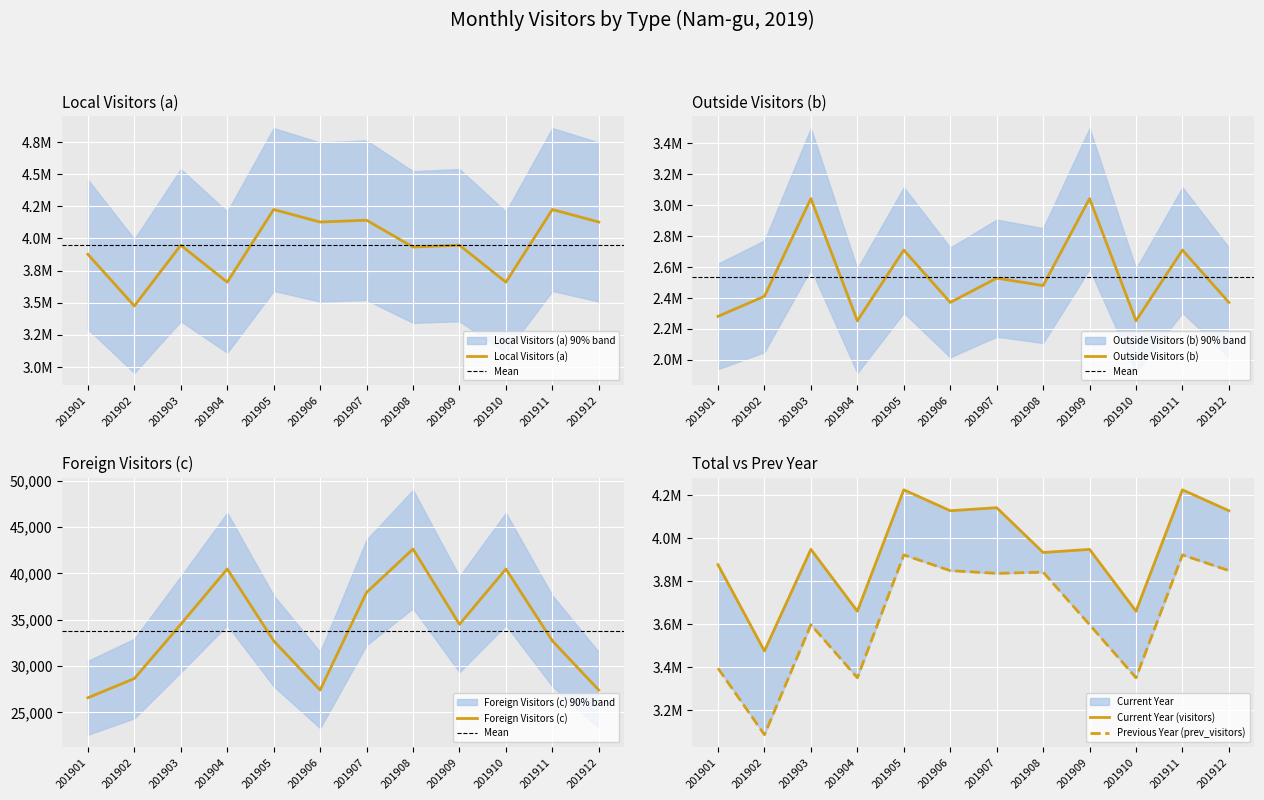

Reading left to right, what are all the values shown in this chart?

visitors: 201901=3875736	201902=3474040	201903=3947146	201904=3659288	201905=4224542	201906=4127193	201907=4141249	201908=3932684	201909=3947146	201910=3659288	201911=4224542	201912=4127193
prev_visitors: 201901=3393296	201902=3083980	201903=3596537	201904=3349118	201905=3921488	201906=3848204	201907=3835468	201908=3841019	201909=3596537	201910=3349118	201911=3921488	201912=3848204
local: 201901=3875736	201902=3474040	201903=3947146	201904=3659288	201905=4224542	201906=4127193	201907=4141249	201908=3932684	201909=3947146	201910=3659288	201911=4224542	201912=4127193
outside: 201901=2280100	201902=2410152	201903=3042966	201904=2251322	201905=2709332	201906=2370494	201907=2527500	201908=2479452	201909=3042966	201910=2251322	201911=2709332	201912=2370494
foreign: 201901=26566	201902=28640	201903=34493	201904=40461	201905=32710	201906=27397	201907=37937	201908=42613	201909=34493	201910=40461	201911=32710	201912=27397